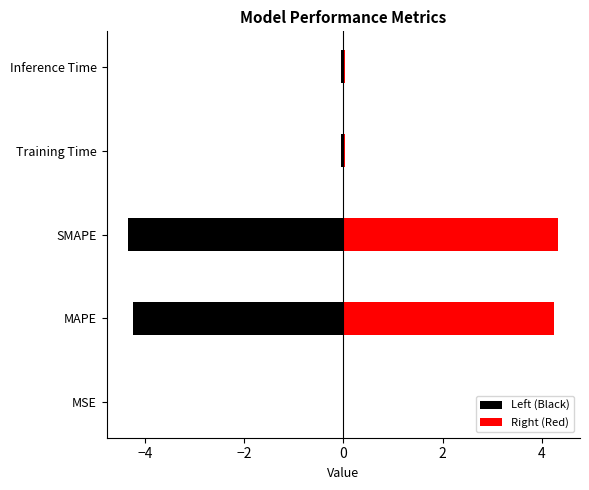

The Right (Red) series shows 0.1 at Training Time. True or false?

False